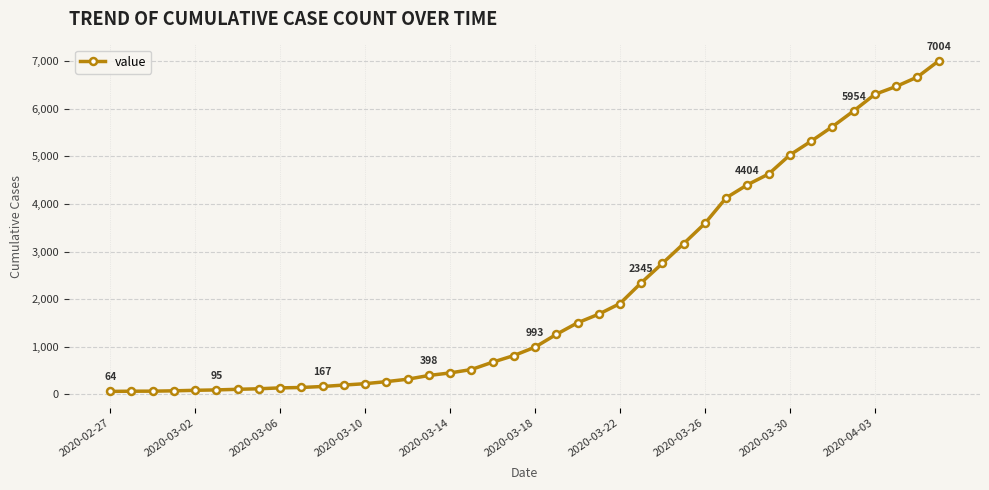

What is the difference between the maximum and minimum values?

6940